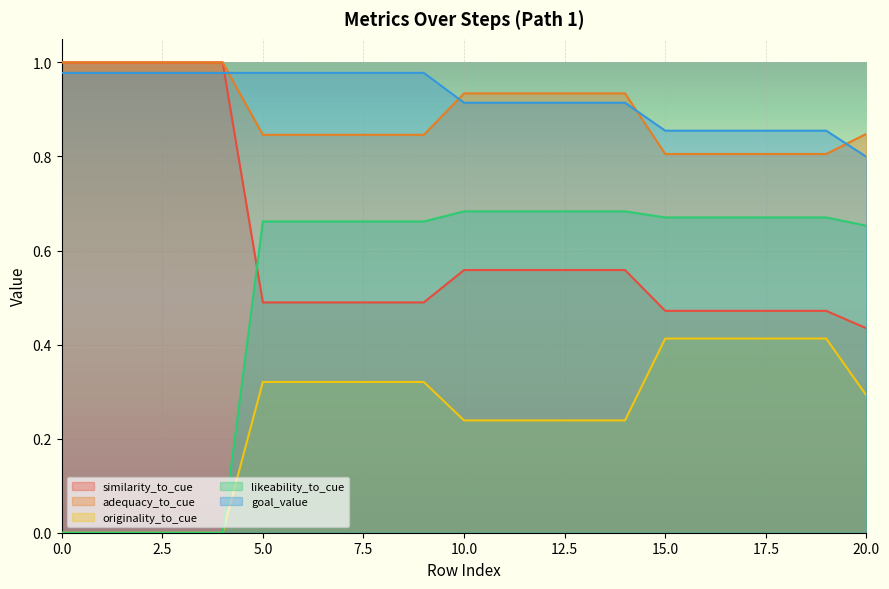

Which series has the largest range (max minus min)?

likeability_to_cue